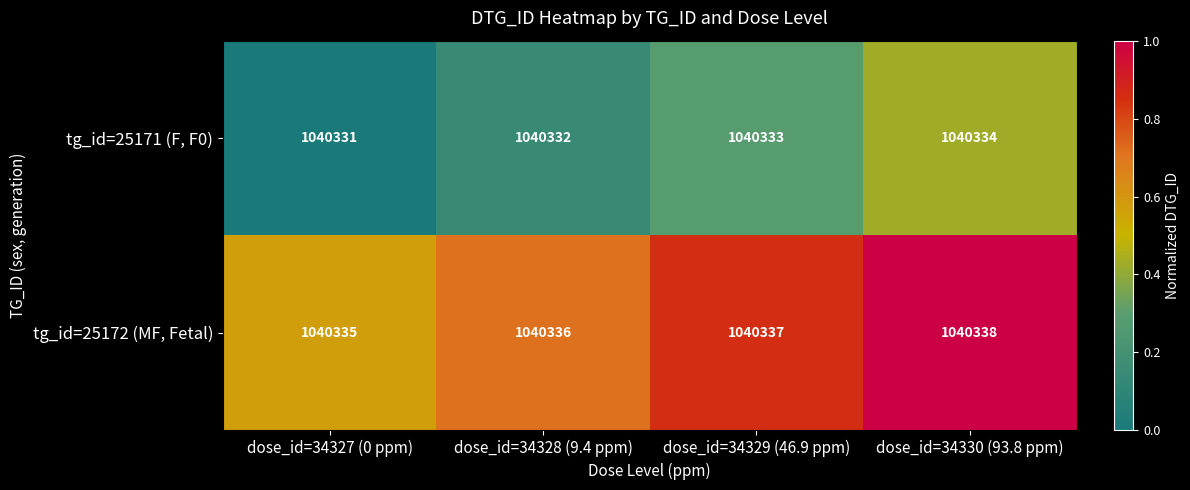

What is the sum of all tg_id=25171 (F, F0) values?

4161330